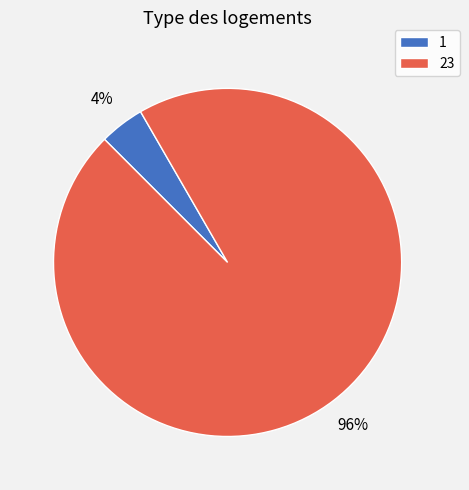

Does any single category account for the majority?

Yes